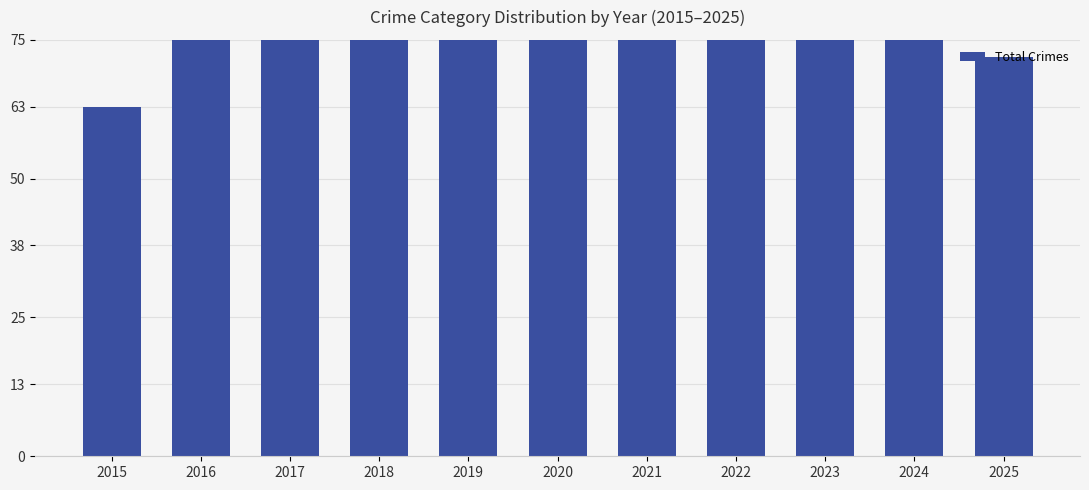

Which category has the lowest value across all series?

2015